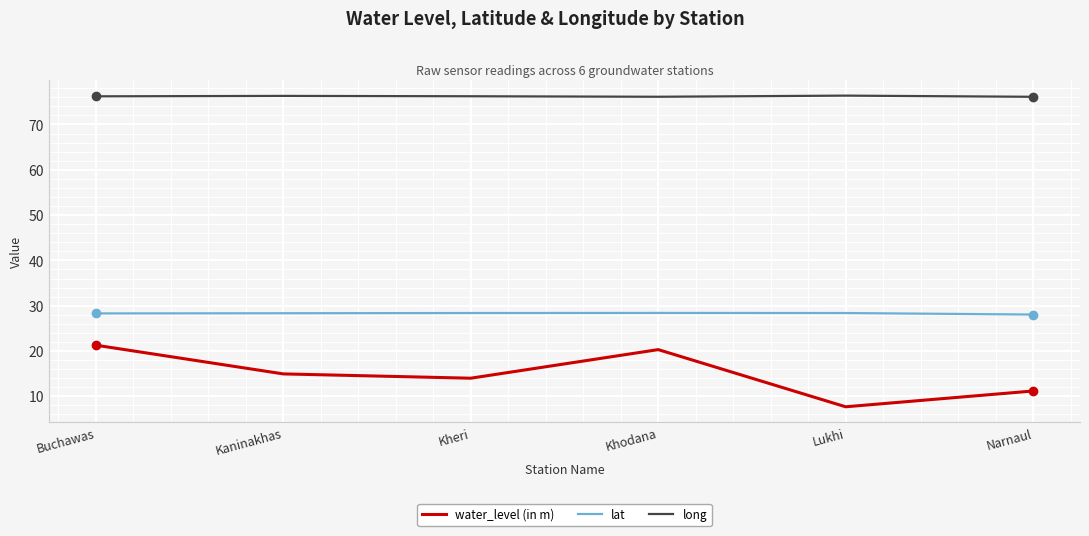

What is the difference between the maximum and minimum values in the water_level (in m) series?

13.6